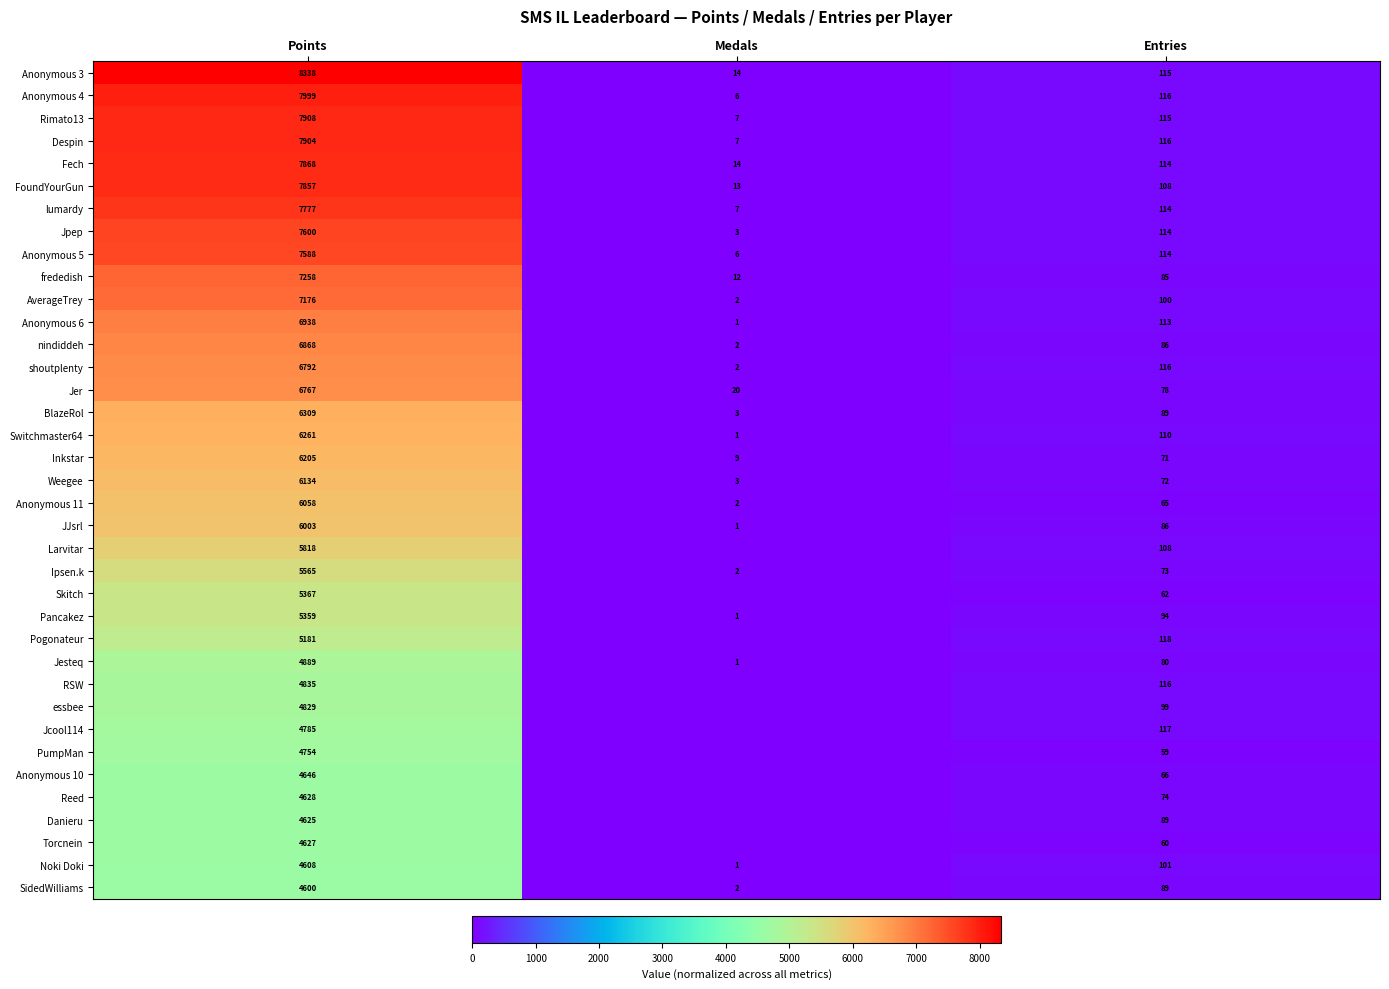

What is the total value across all series at Entries?

3502